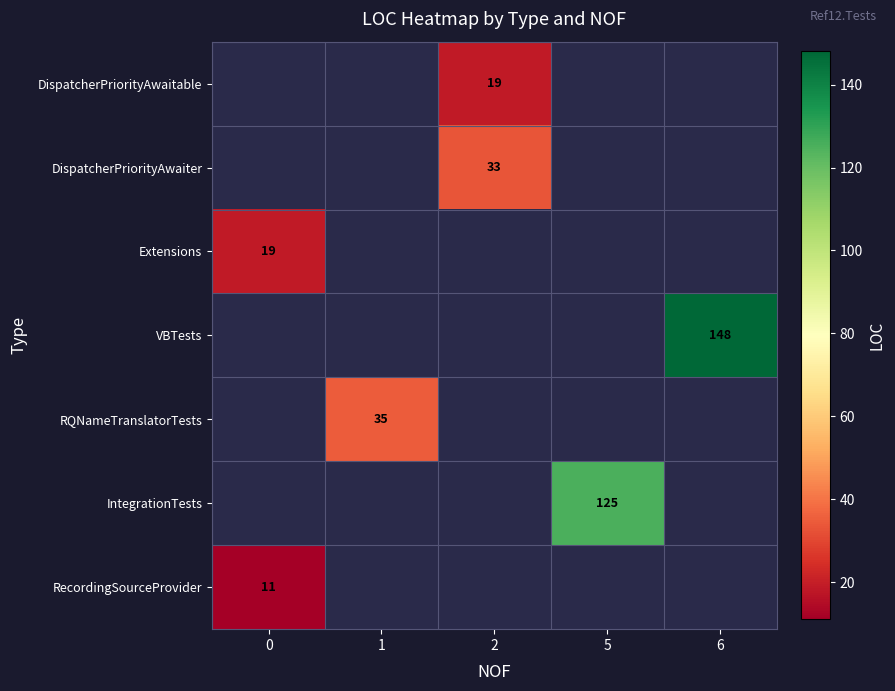

Is it true that DispatcherPriorityAwaiter equals 33 at 2?

True